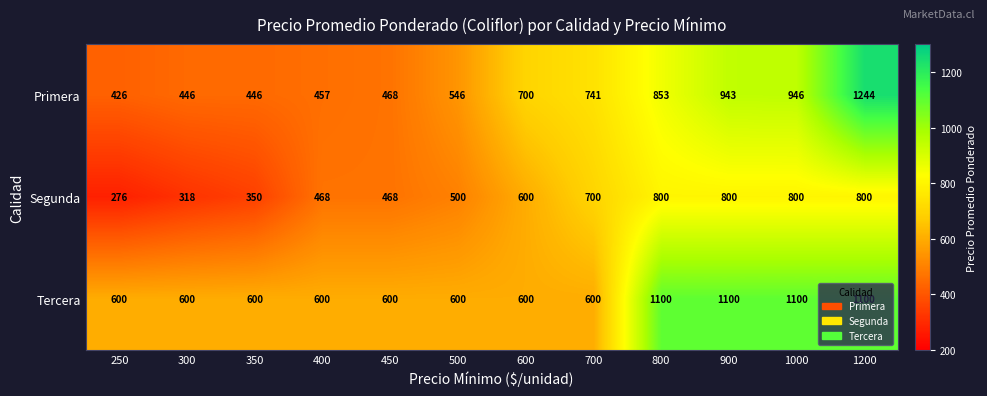

What is the greatest value displayed?

1244